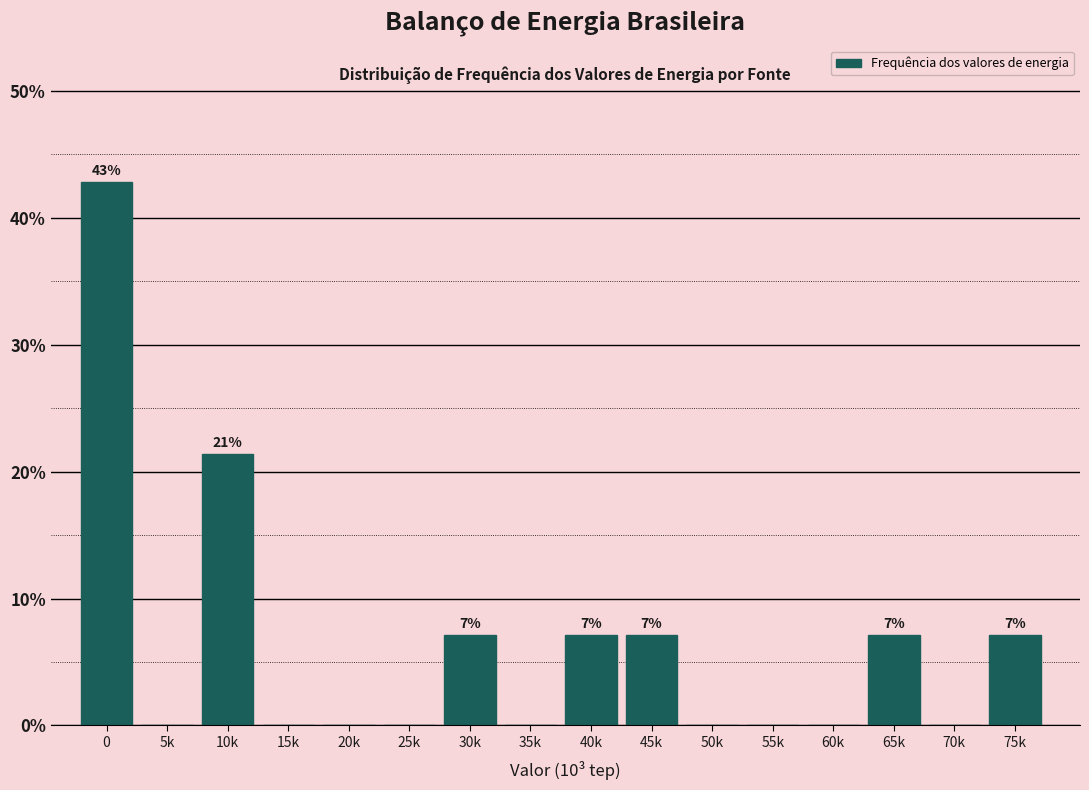

Reading left to right, extract all data points from this chart.

0=42.9	5k=0.0	10k=21.4	15k=0.0	20k=0.0	25k=0.0	30k=7.1	35k=0.0	40k=7.1	45k=7.1	50k=0.0	55k=0.0	60k=0.0	65k=7.1	70k=0.0	75k=7.1